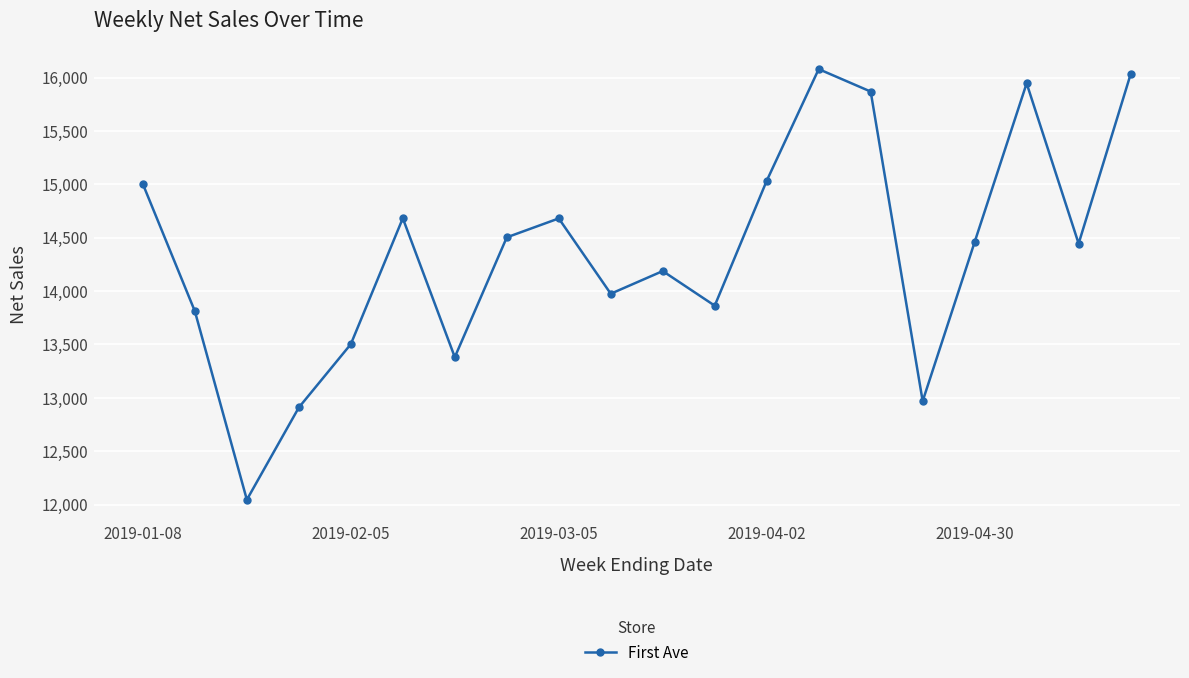

What is the value of the 8th point from the left?

14503.3